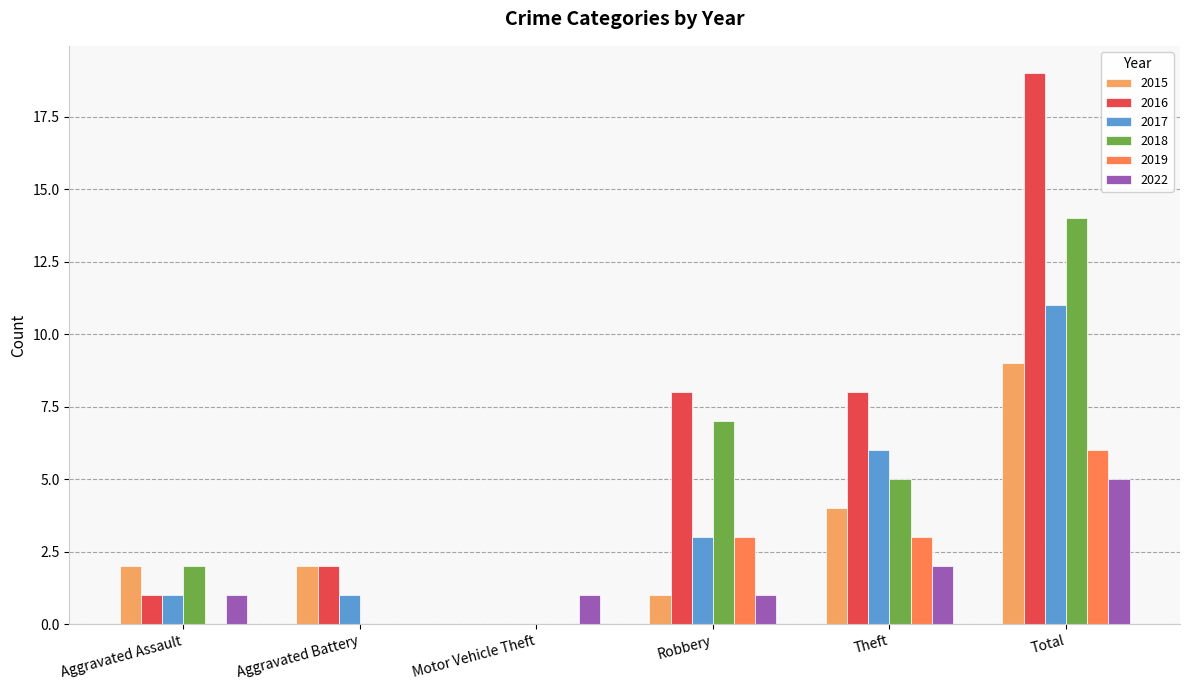

True or false: 2017 has a value of -8 at Motor Vehicle Theft.

False